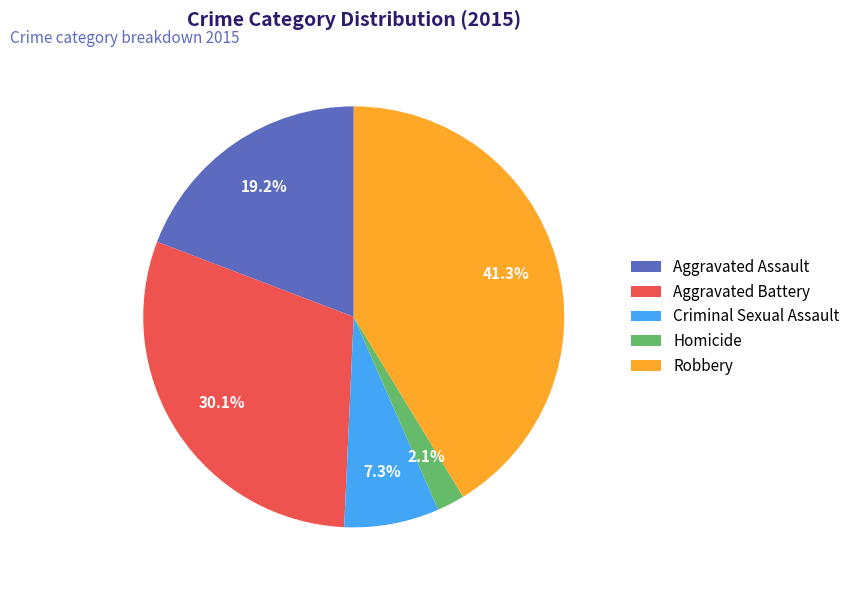

How many slices are in this pie chart?

5